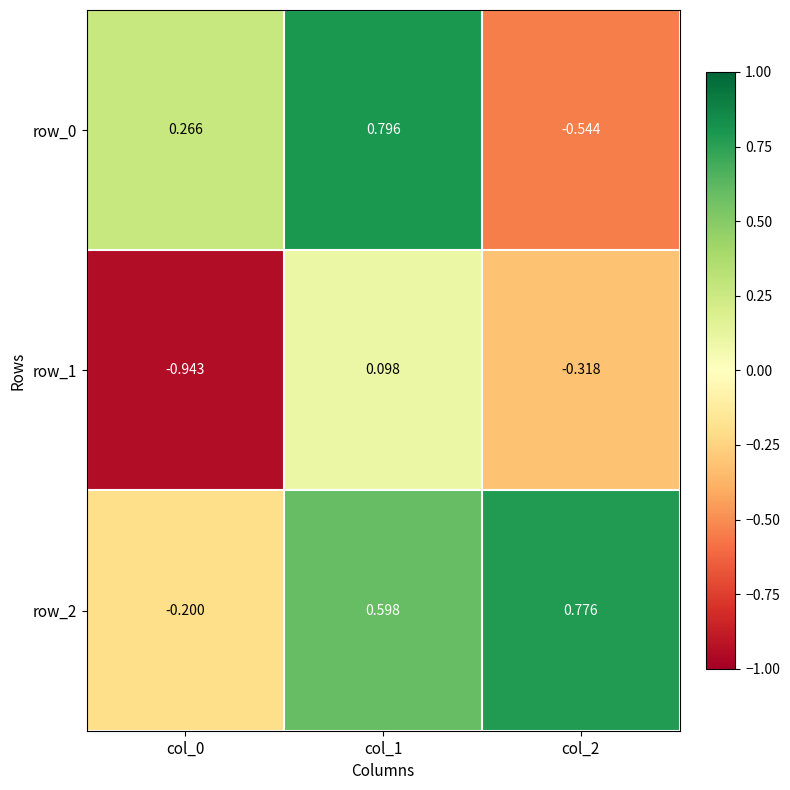

Rank the series by their average value, from lowest to highest.

row_1, row_0, row_2